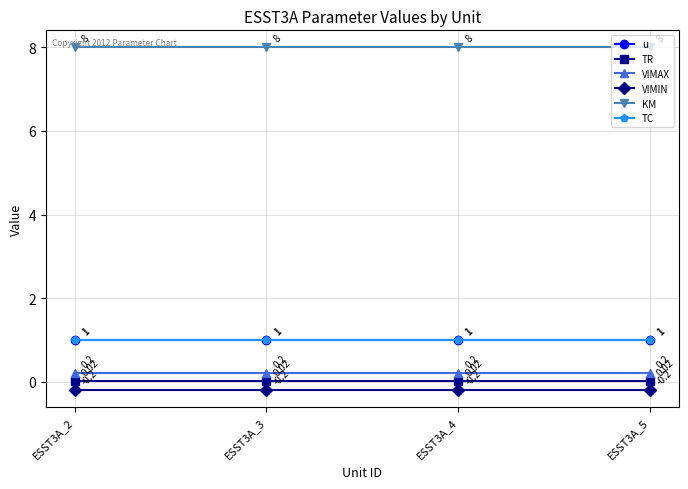

True or false: u and TC cross at least once.

False